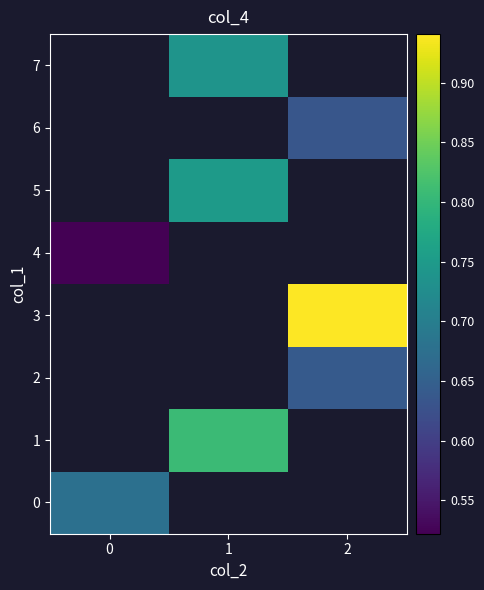

True or false: 1 has a value of 0.8 at 1.

True